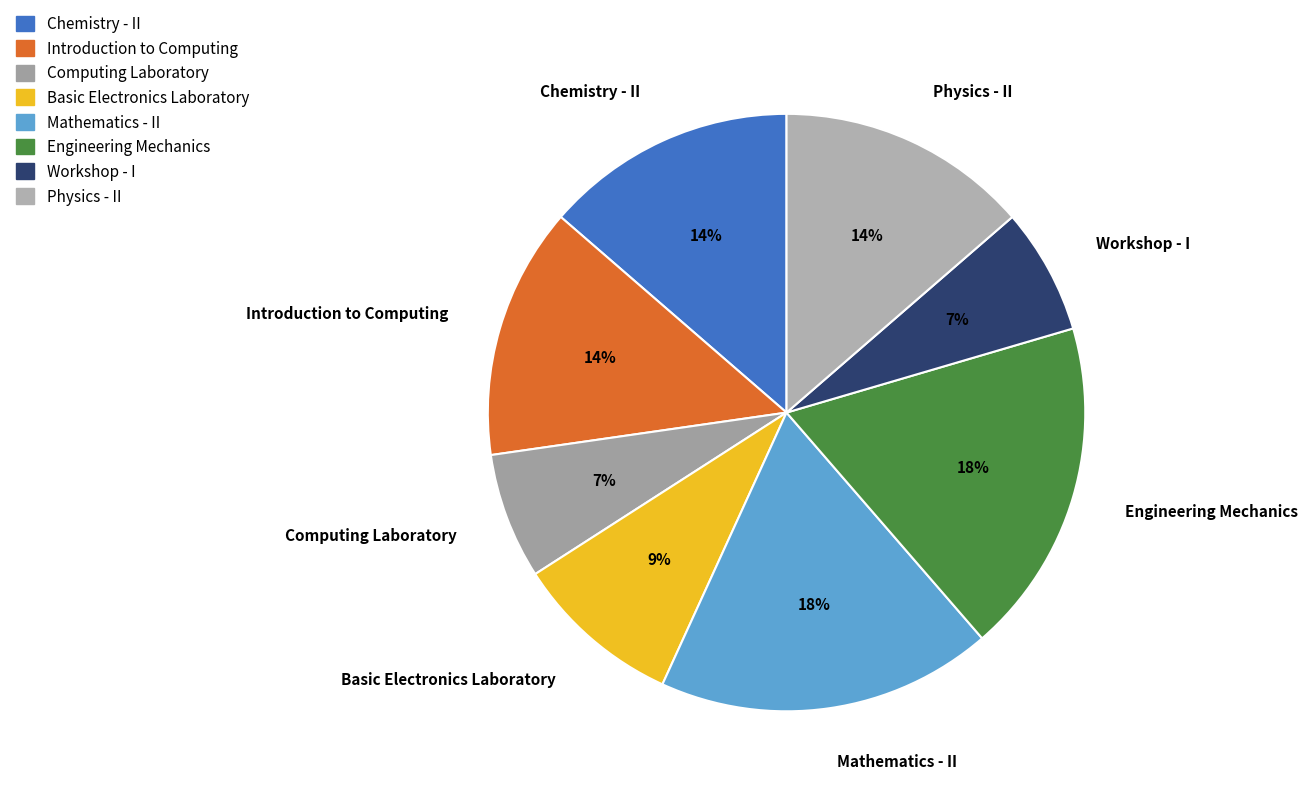

Is Computing Laboratory the majority of the pie?

No